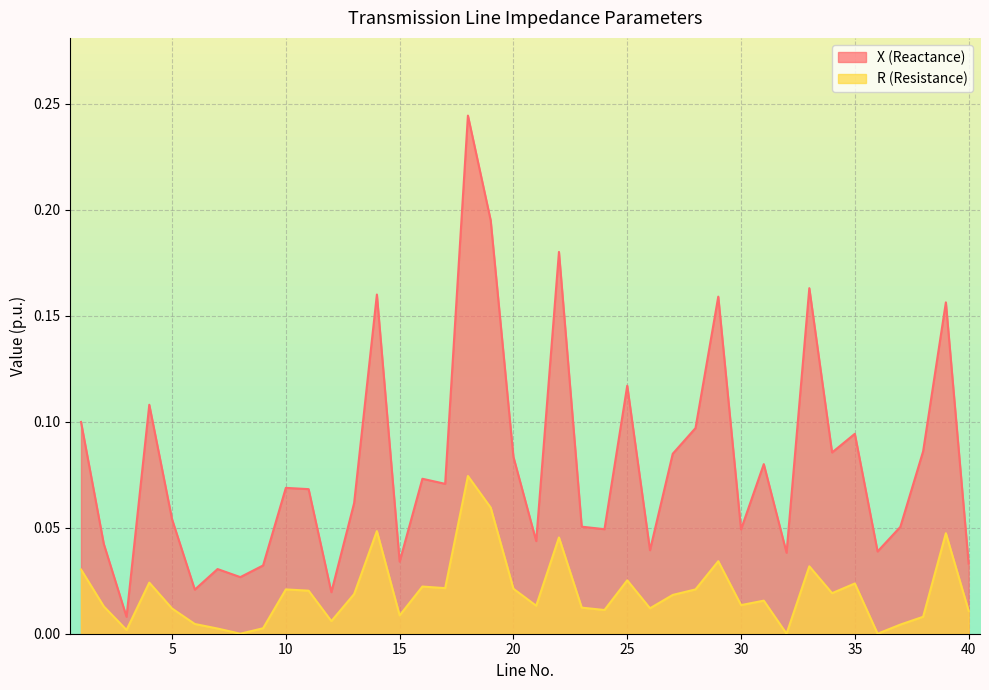

What is the value of the X (Reactance) point at the 35th from the left?

0.1